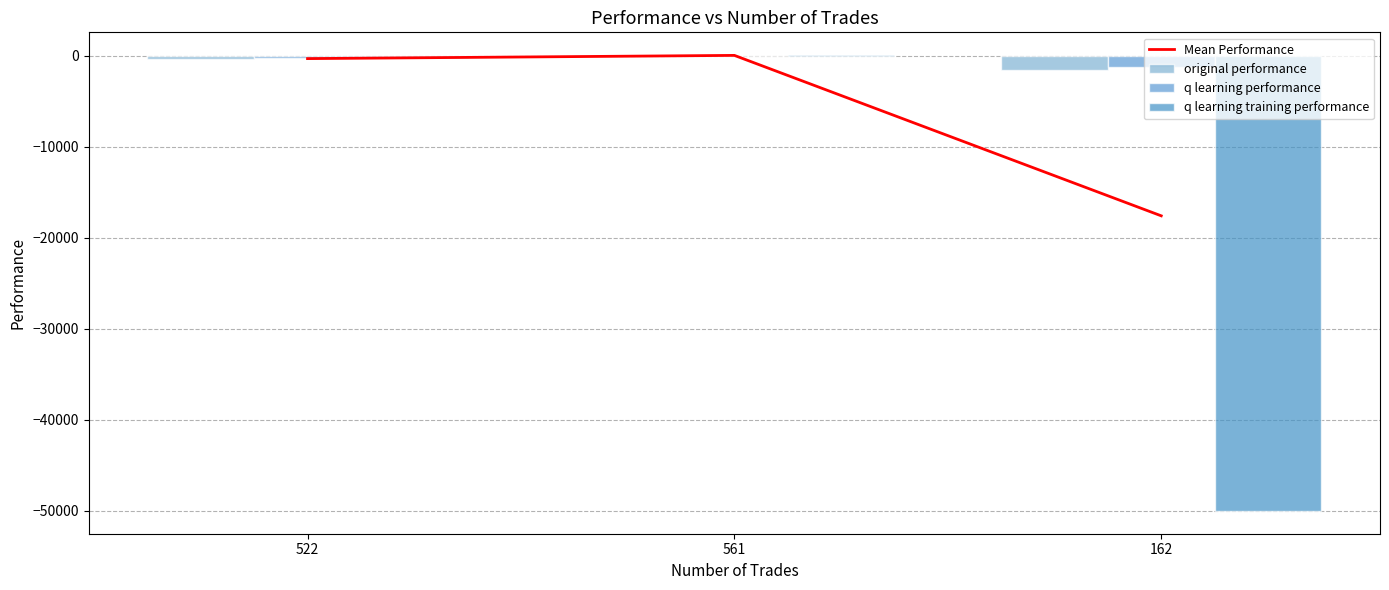

Which series has the largest total across all categories?

q learning performance